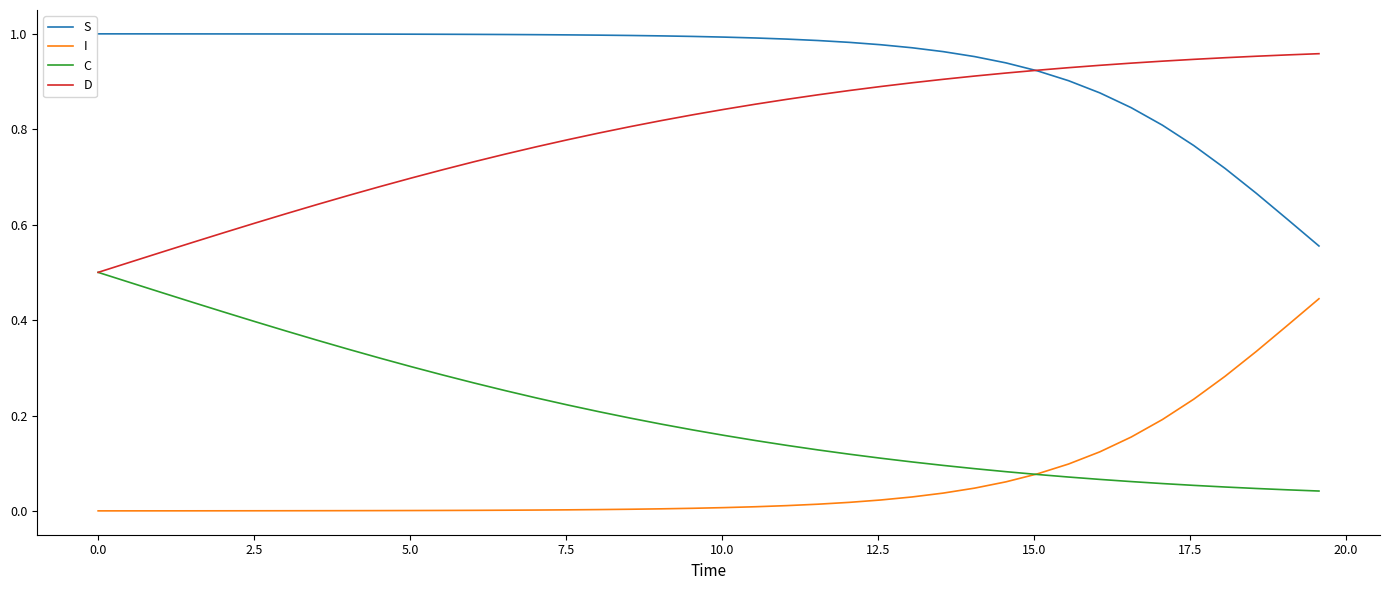

Rank the series by their average value, from highest to lowest.

S, D, C, I